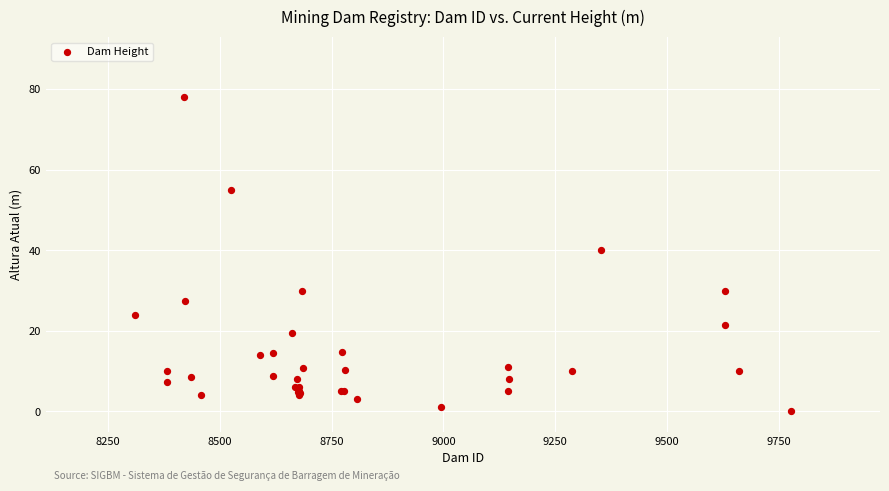

What Y value in the scatter plot is closest to 39?

40.0